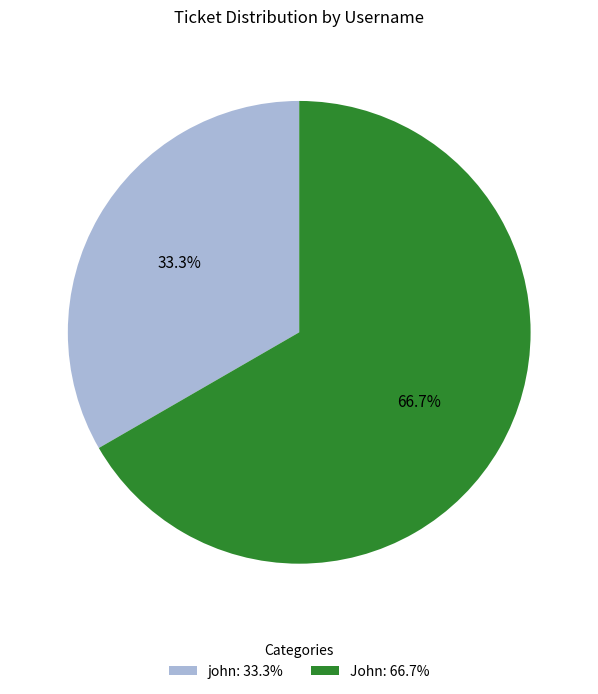

Rank the categories by value from highest to lowest.

John, john